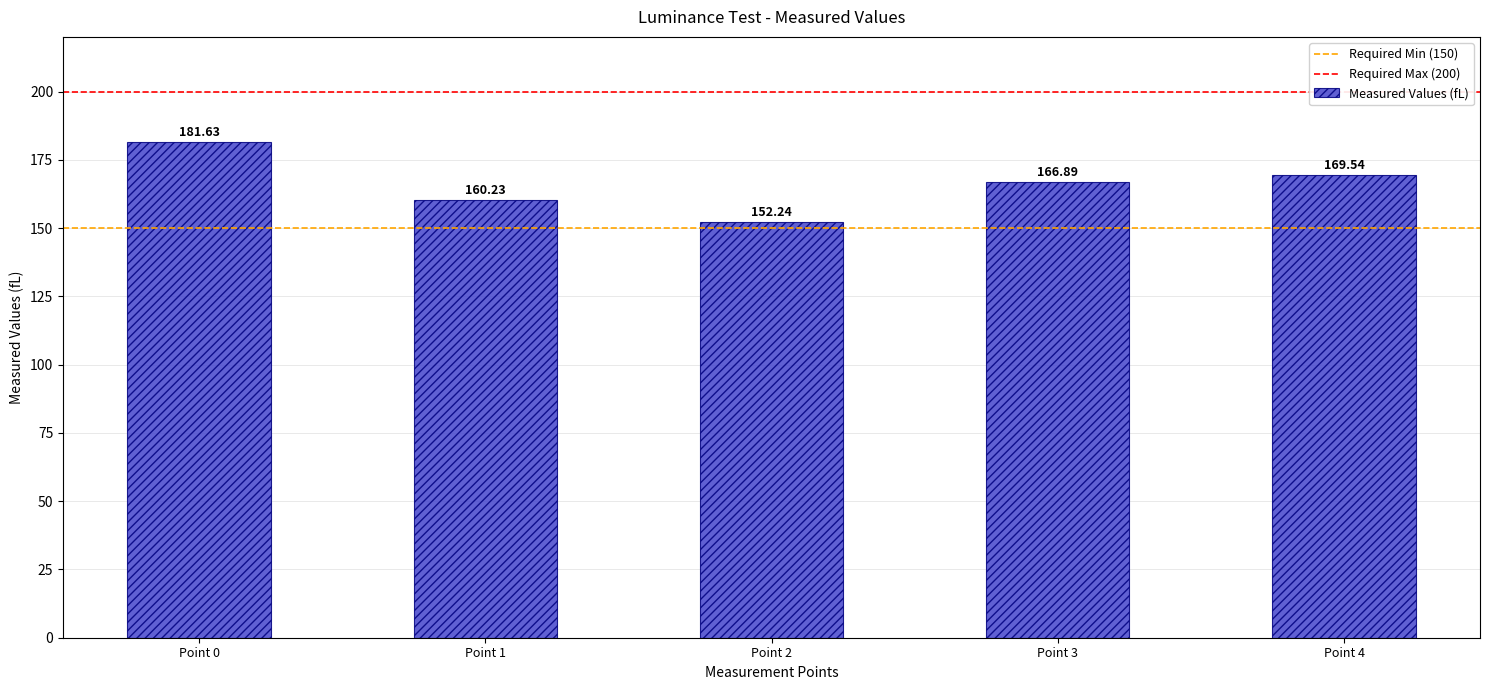

How many values exceed 166?

3